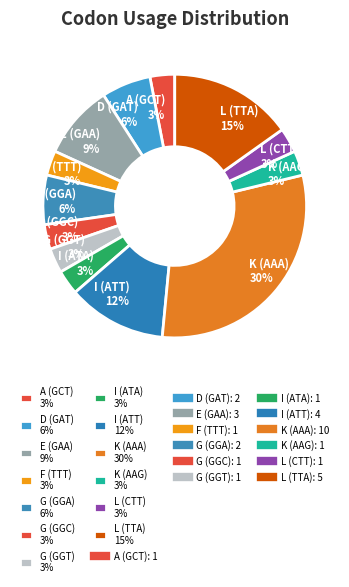

The A (GCT) slice represents 3% of the pie. True or false?

True